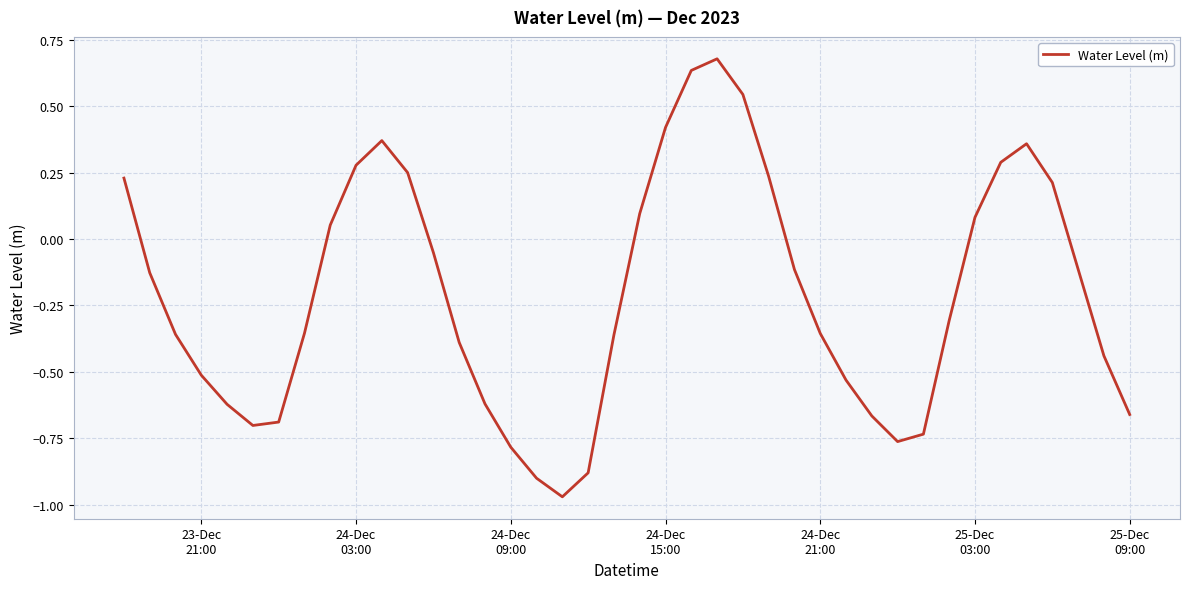

What is the difference between the maximum and minimum values?

1.6